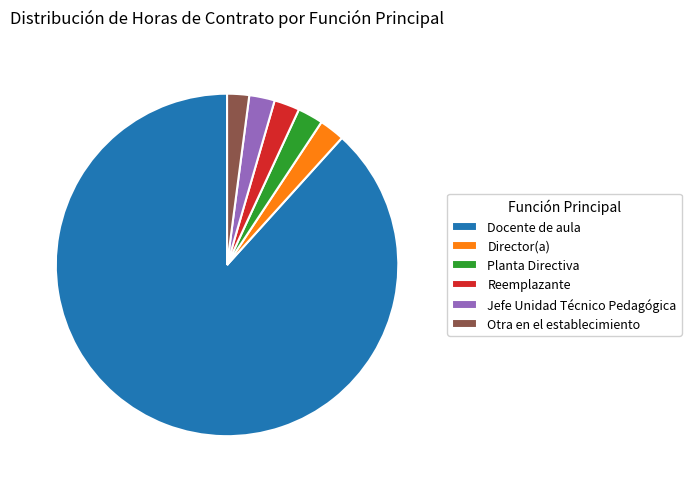

Is the sum of Planta Directiva and Docente de aula greater than half?

Yes